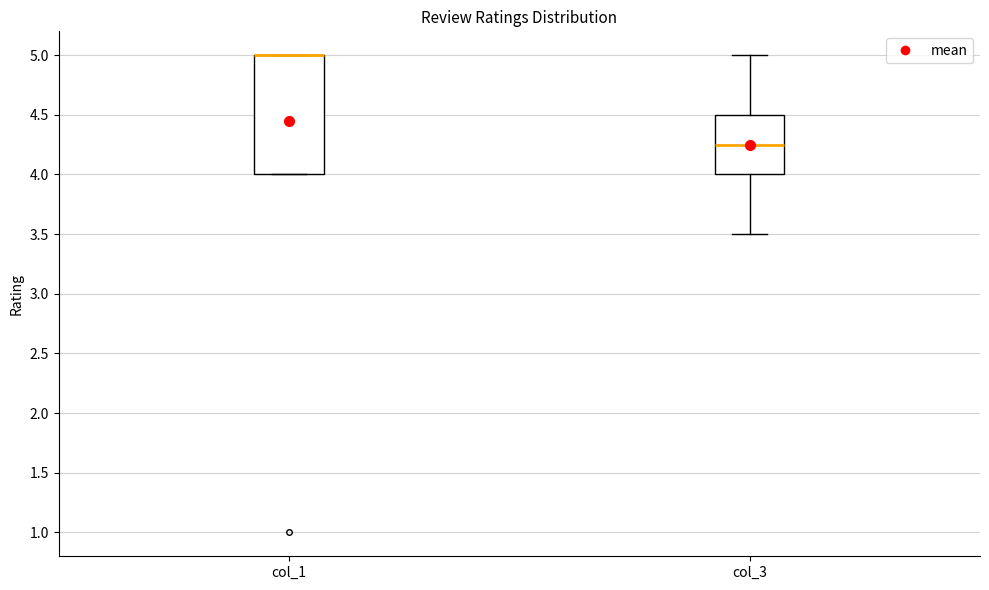

Where is the upper edge of the box for col_1 on the y-axis? The values are not printed on the chart, so give them approximately, as read against the axis.

5.00